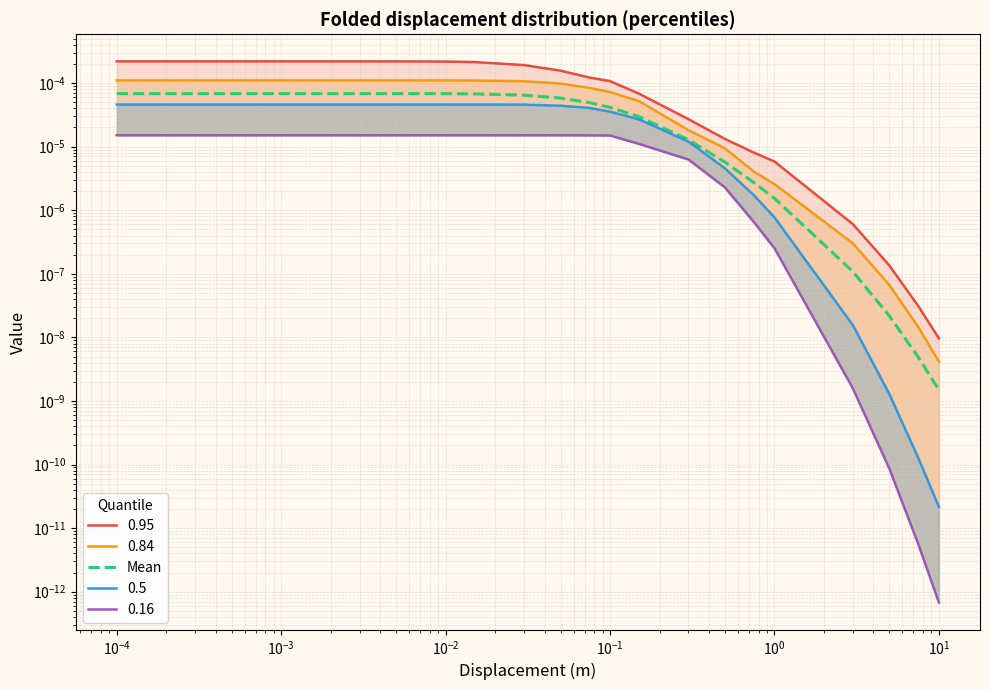

Where is the data nearest to the value 0?

17